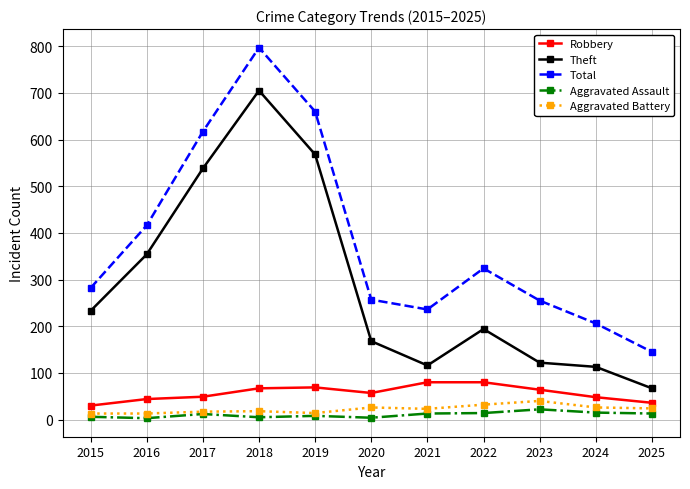

True or false: Total has more than 2 points higher than both neighbors.

False